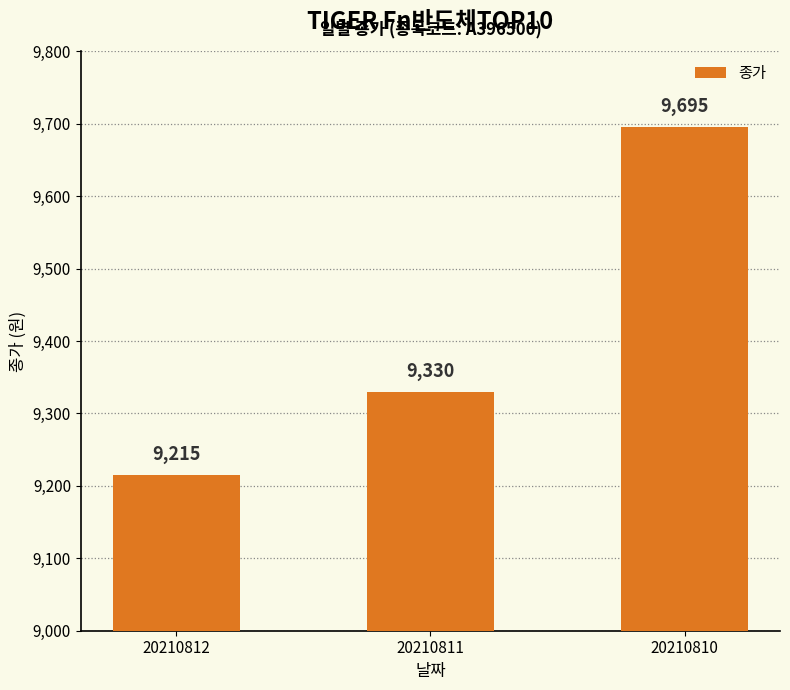

What is the sum of all values?

28240